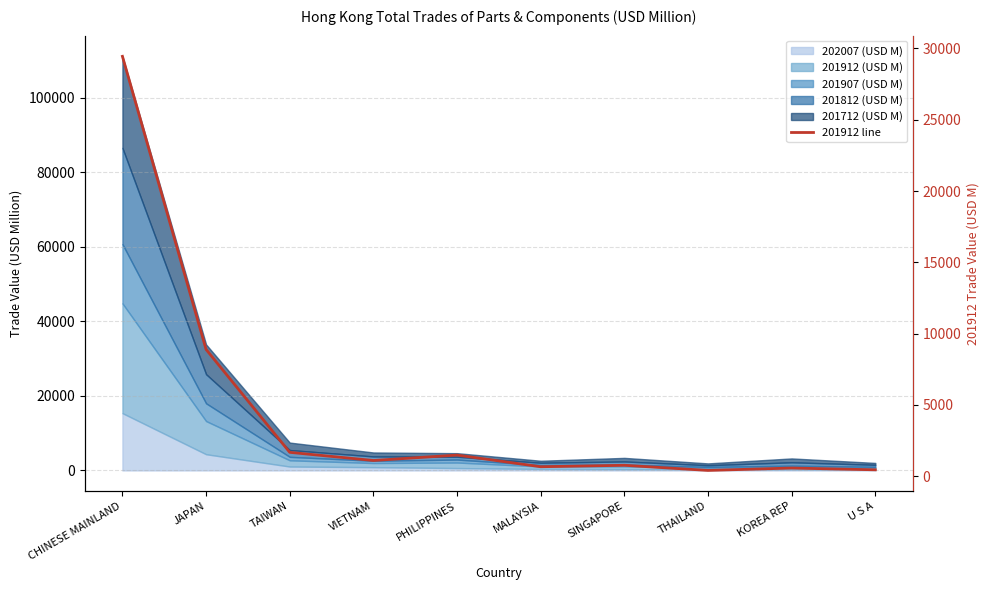

How many lines are shown in the chart?

1